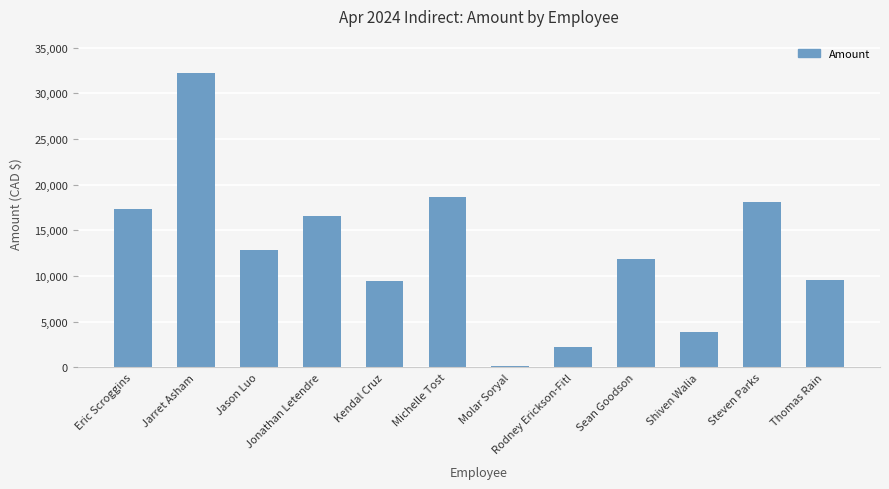

What is the value of the 11th bar from the left?

18081.4